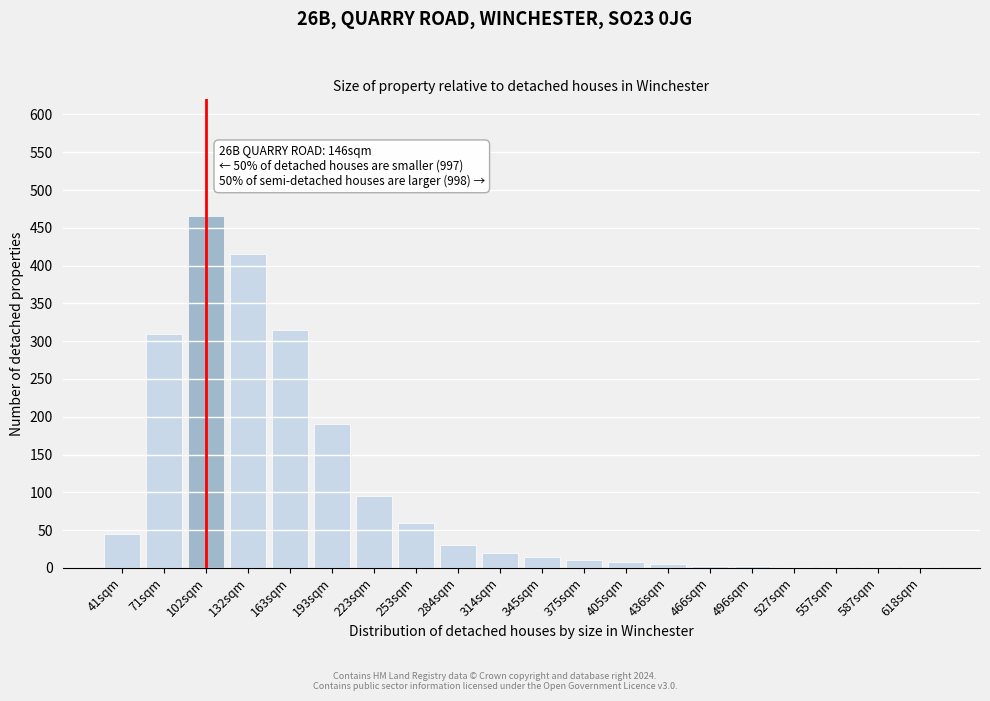

What is the greatest value displayed?

465